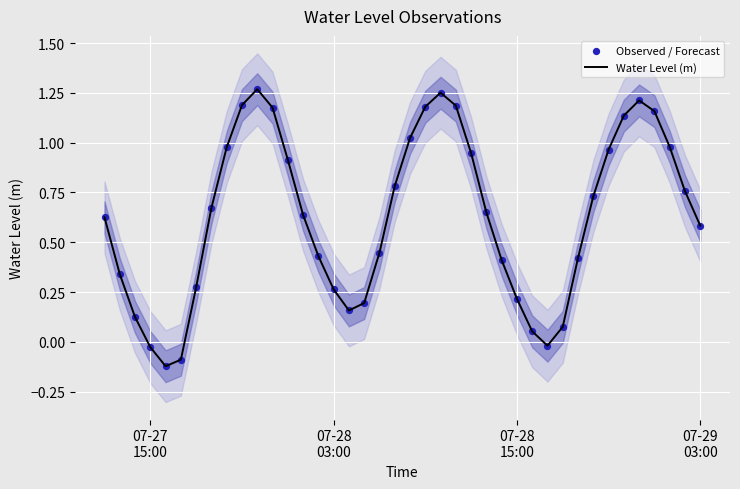

Is the value of Water Level (m) at 33 greater than the value of Observed / Forecast at 24?

Yes